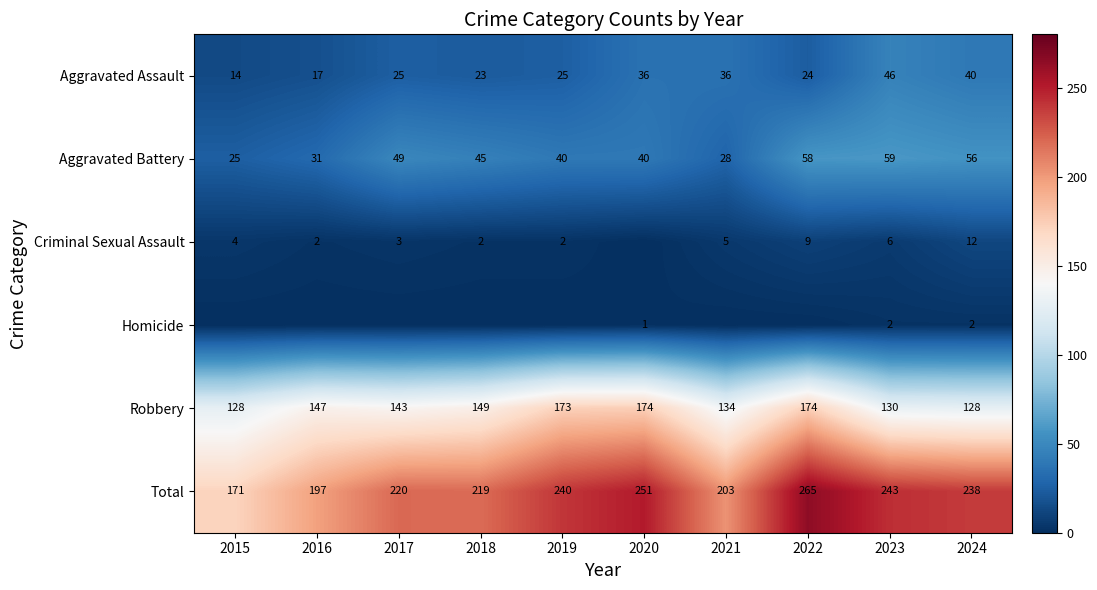

Where does the Total series first go above 238?

2019